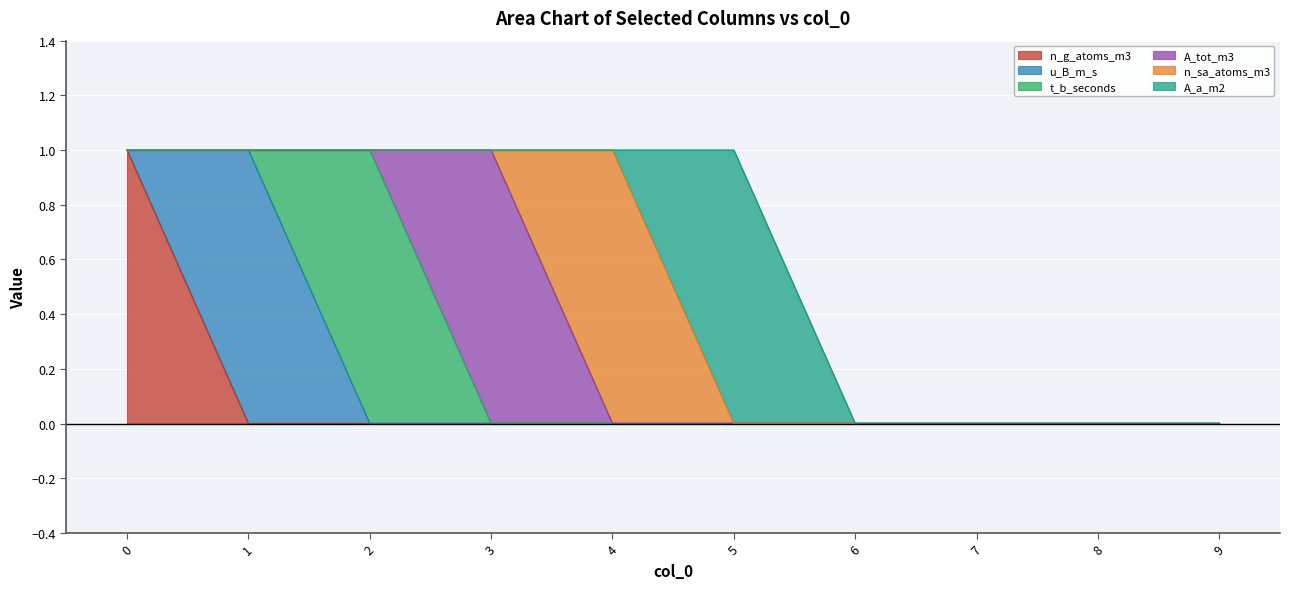

How many values in the t_b_seconds series exceed 0?

1